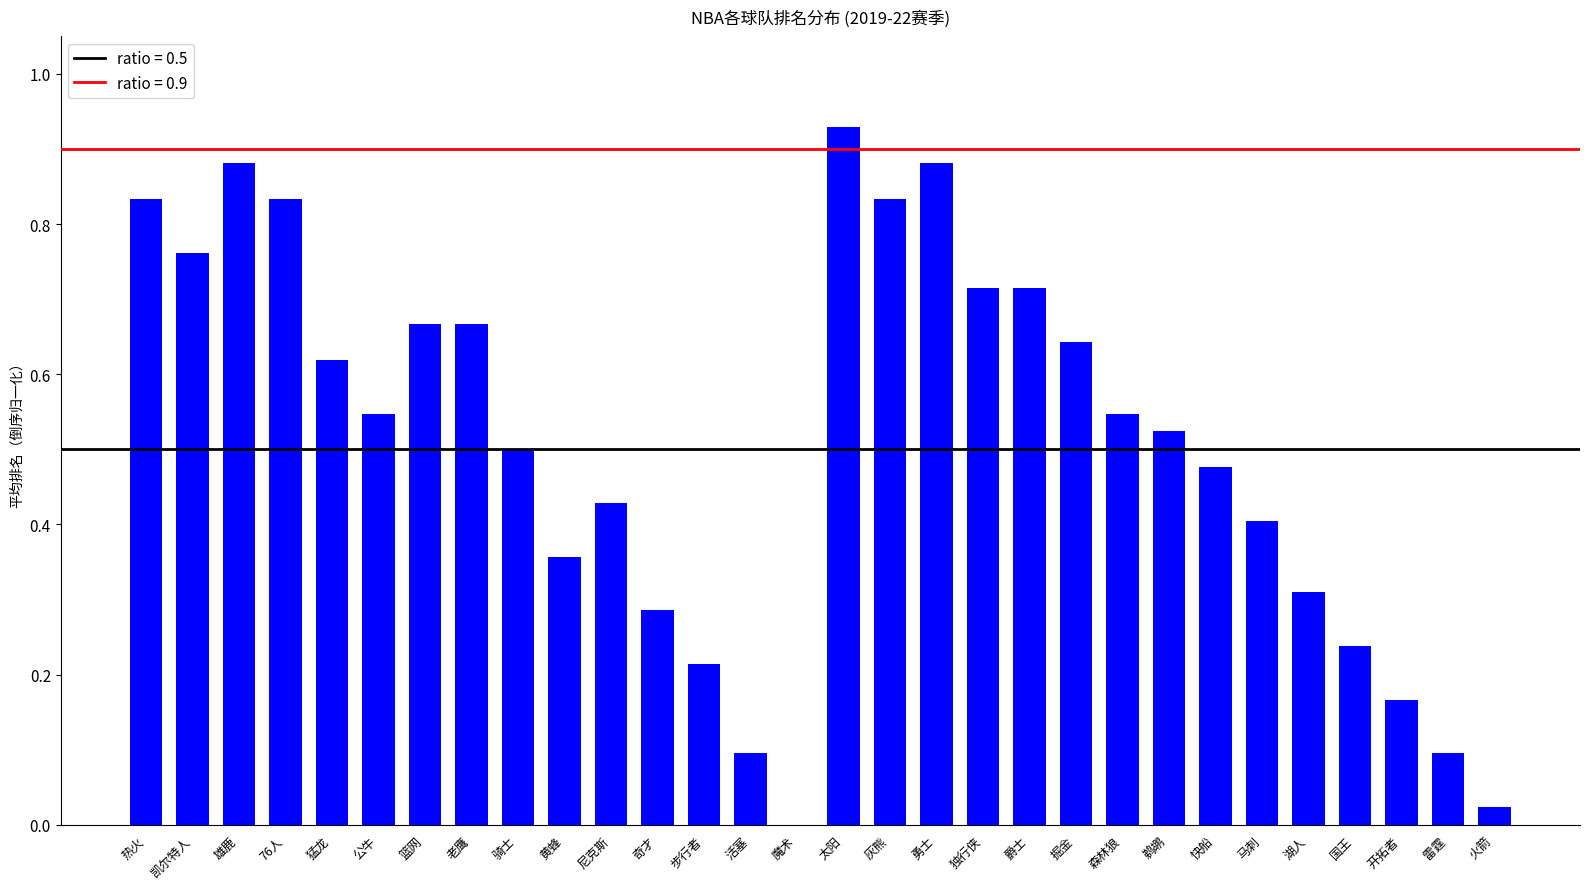

At which category does the chart reach its peak across all series?

太阳